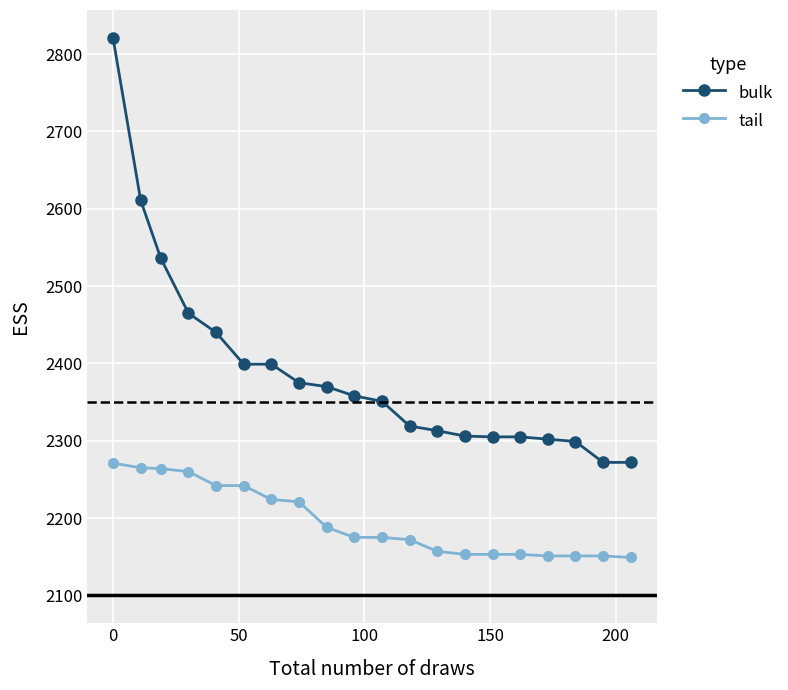

Count the number of categories in the chart.

20